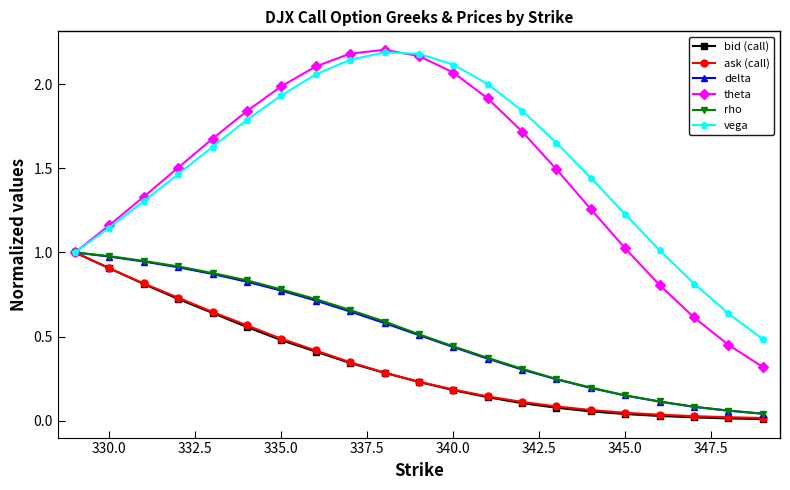

Which series has the widest spread of values?

theta